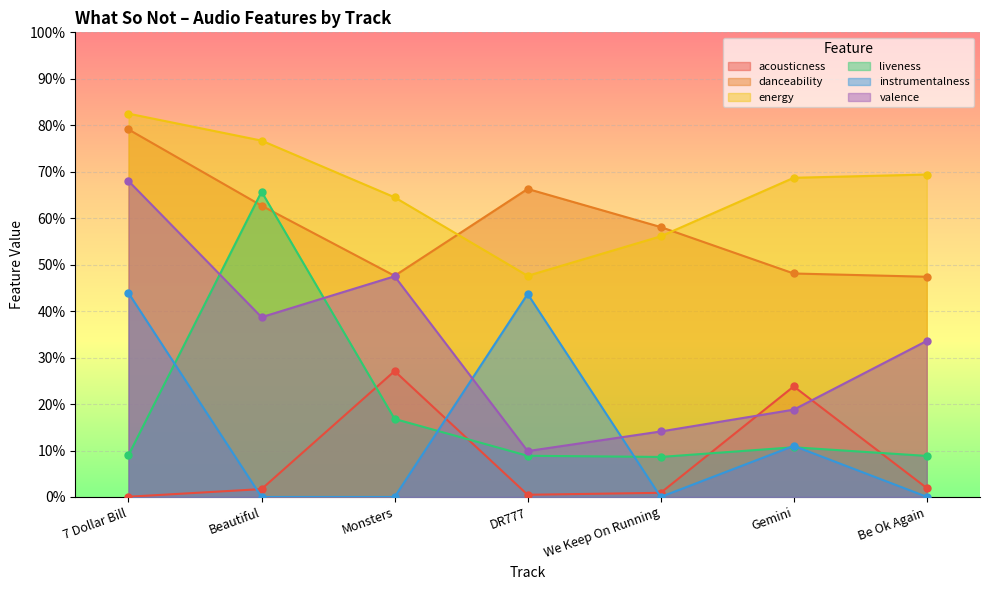

At which category is the sum across all series the highest?

7 Dollar Bill